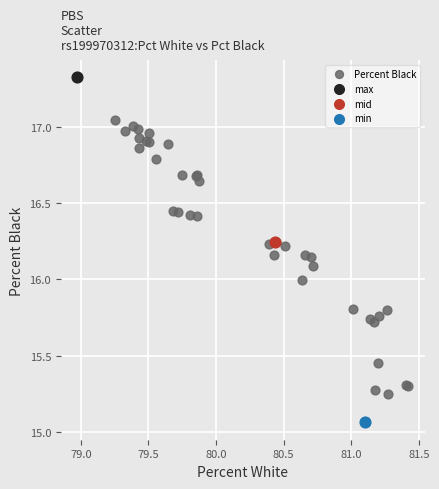

What are all the series names shown in the legend?

Percent Black, max, mid, min